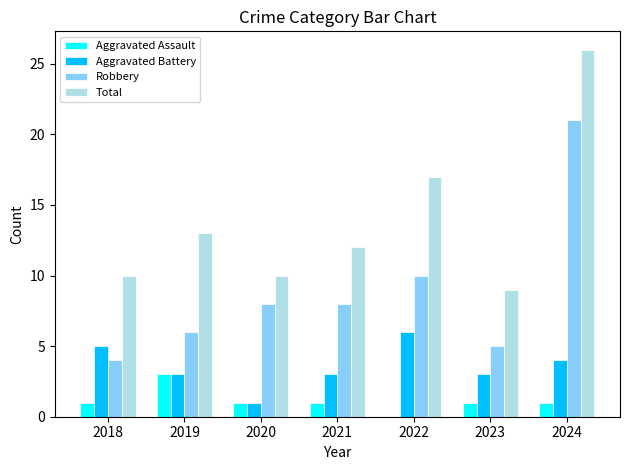

Reading left to right, list all the values displayed in this chart.

Aggravated Assault: 1	3	1	1	0	1	1
Aggravated Battery: 5	3	1	3	6	3	4
Robbery: 4	6	8	8	10	5	21
Total: 10	13	10	12	17	9	26